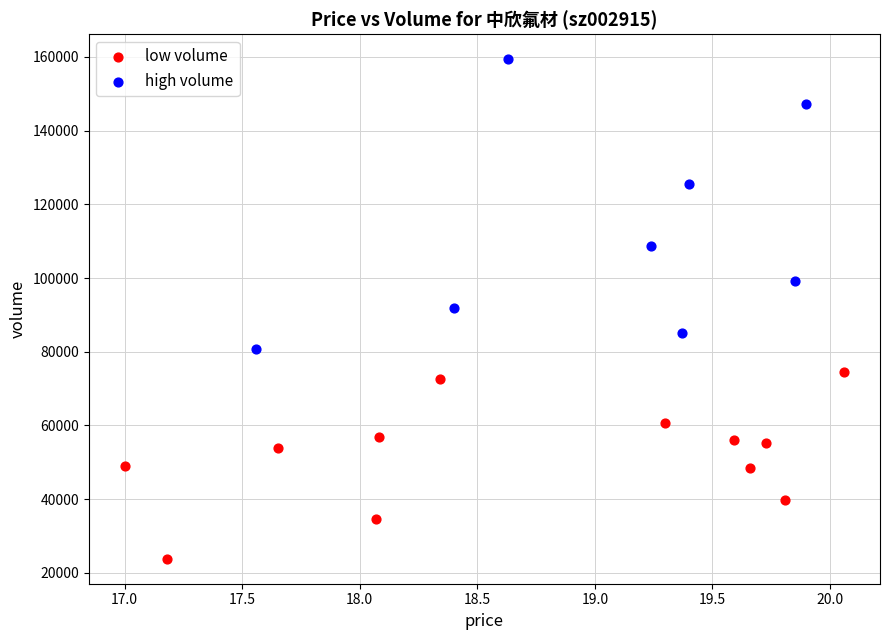

Which series contains the lowest Y value?

low volume